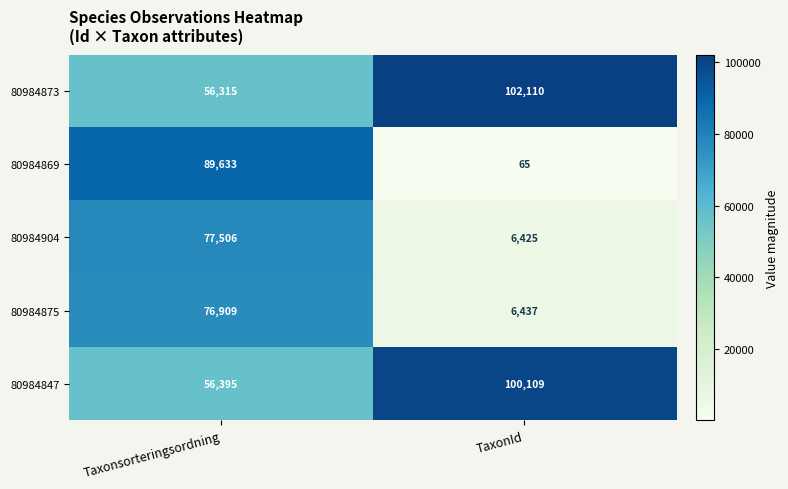

Where is 80984847 nearest to the value 78252?

Taxonsorteringsordning